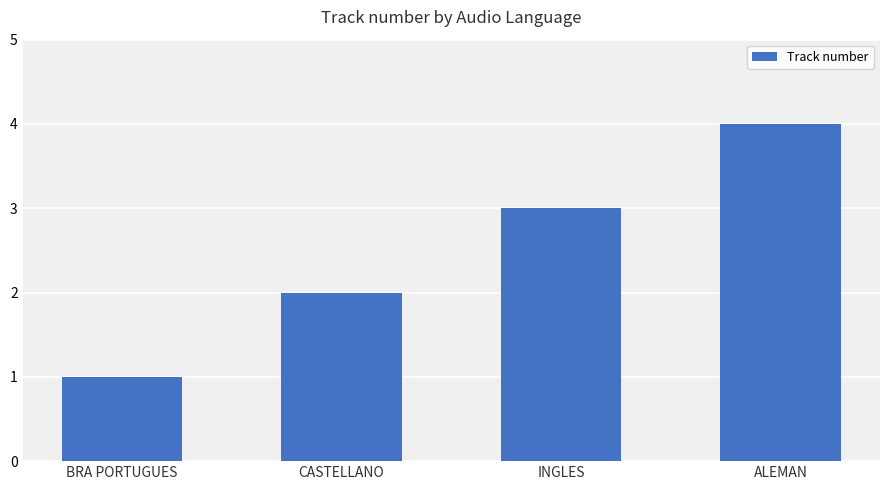

What is the ratio of the value at INGLES to the value at CASTELLANO?

1.5